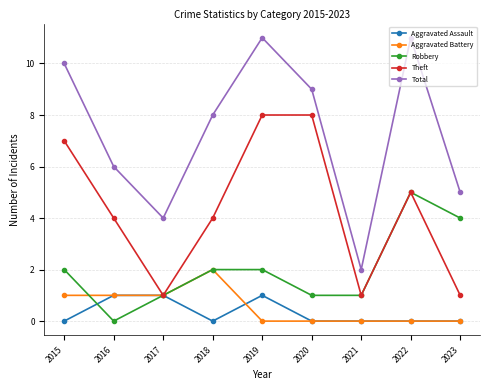

Rank the series by their maximum value, from lowest to highest.

Aggravated Assault, Aggravated Battery, Robbery, Theft, Total